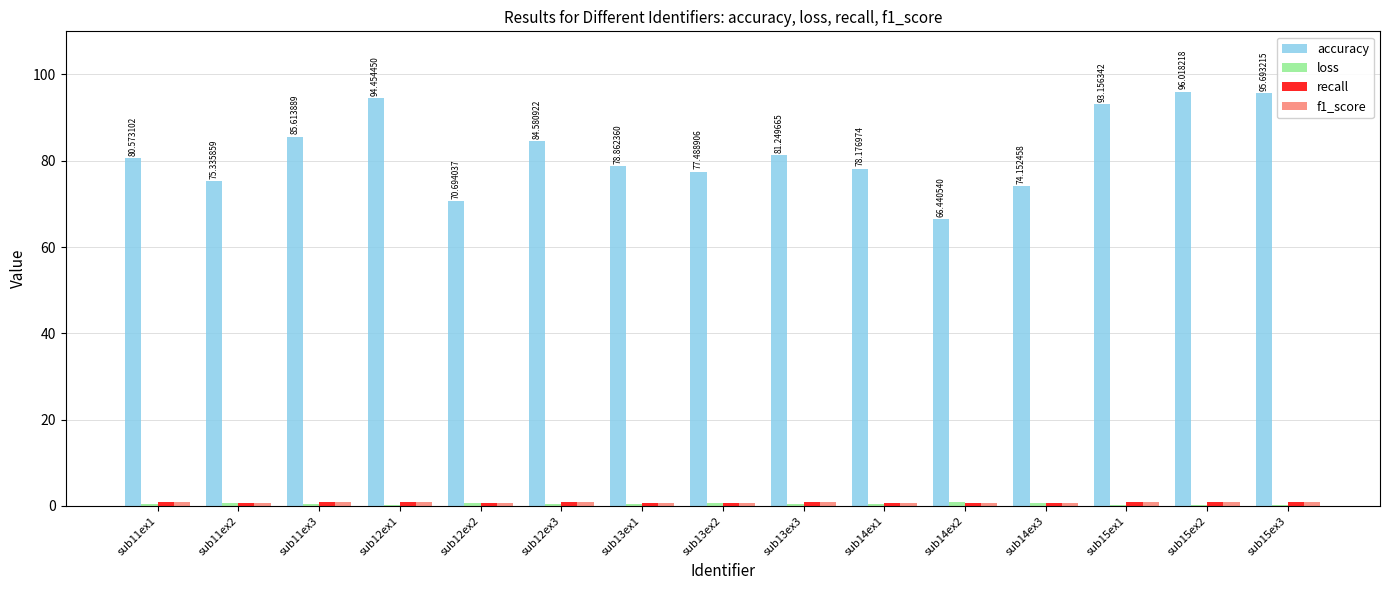

How many groups of bars are there?

15